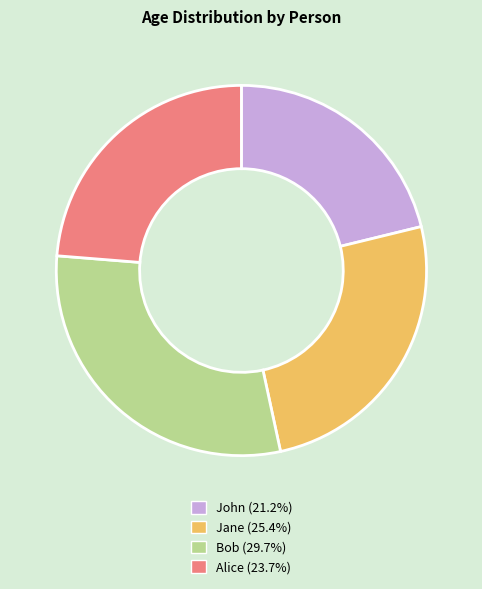

Count the number of slices in the pie.

4